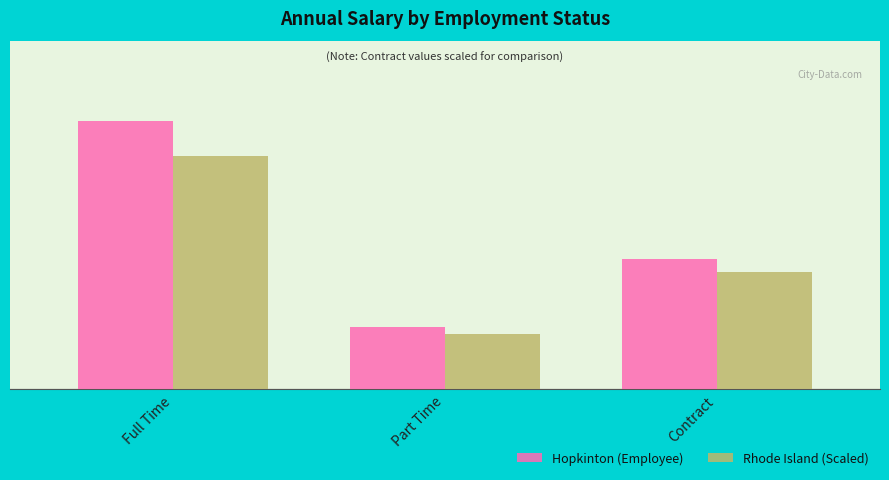

What are all the series names shown in the legend?

Hopkinton (Employee), Rhode Island (Scaled)